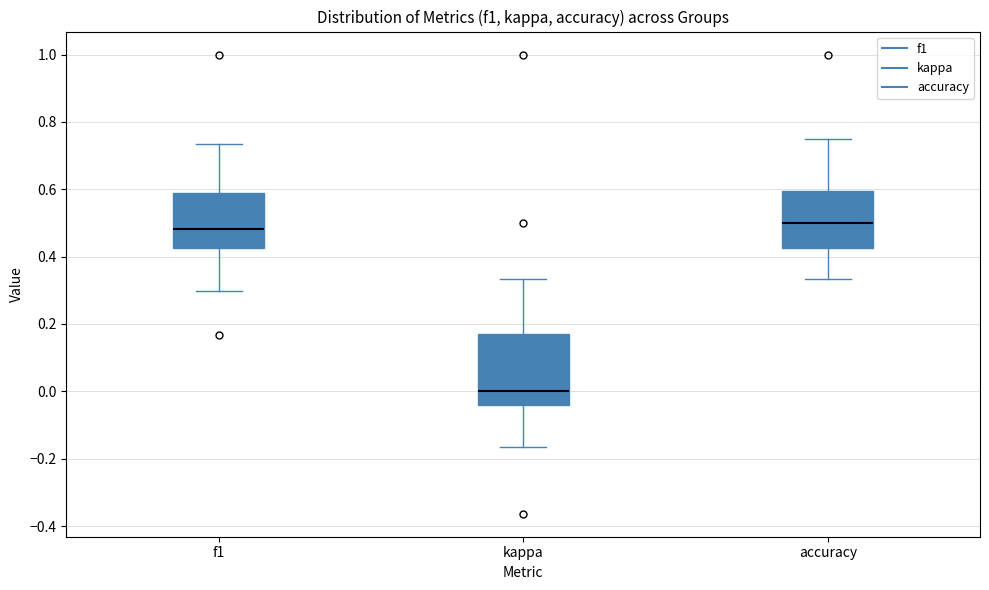

Reading left to right, transcribe this box plot: for each box, give where its median line is, the range the box spans, and where its two whiskers end, as read against the y-axis. The values are not printed on the chart, so give them approximately, as read against the axis.

f1: median 0.48, box 0.42 to 0.58, whiskers 0.30 to 0.74
kappa: median 0.00, box -0.04 to 0.18, whiskers -0.16 to 0.34
accuracy: median 0.50, box 0.42 to 0.60, whiskers 0.34 to 0.76